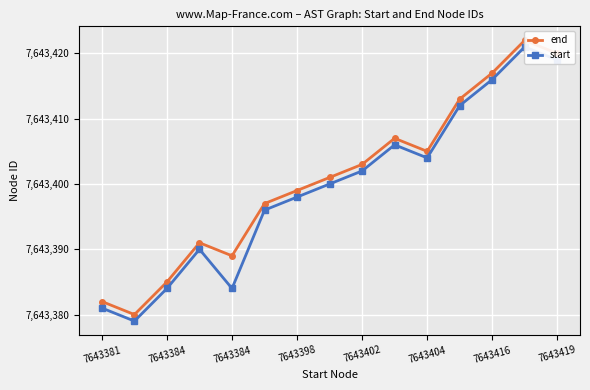

How many lines are shown in the chart?

2